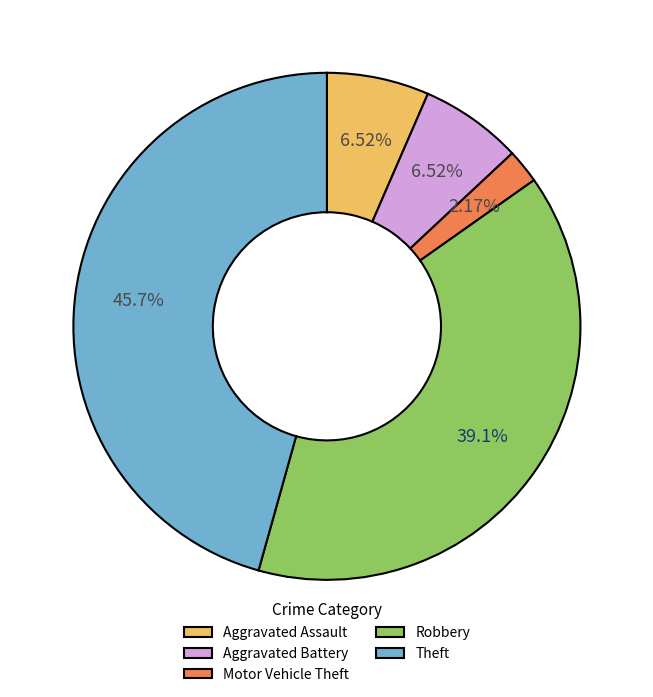

Count the number of slices in the pie.

5